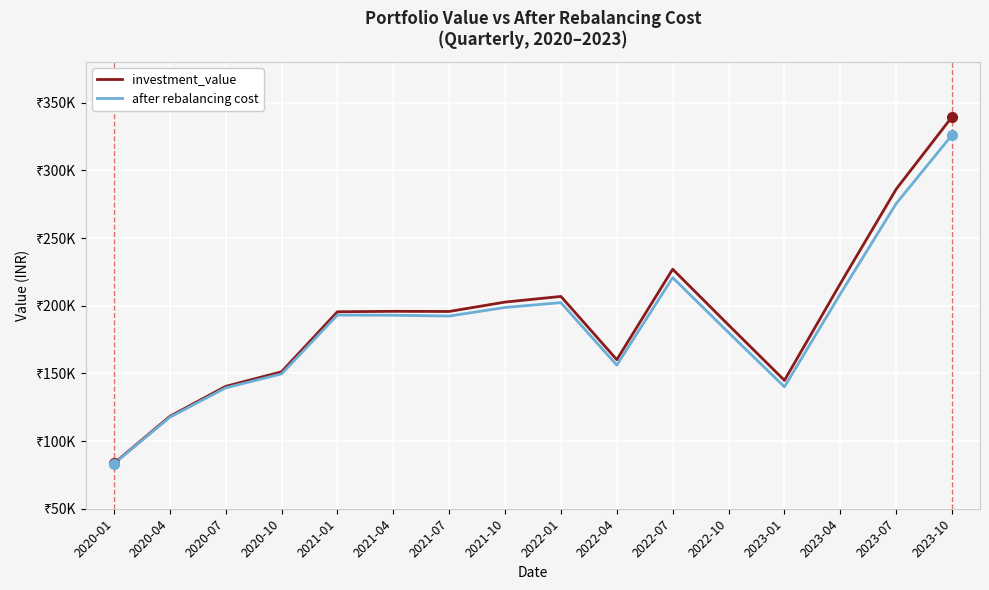

Does the chart display data point markers on the line(s)?

No